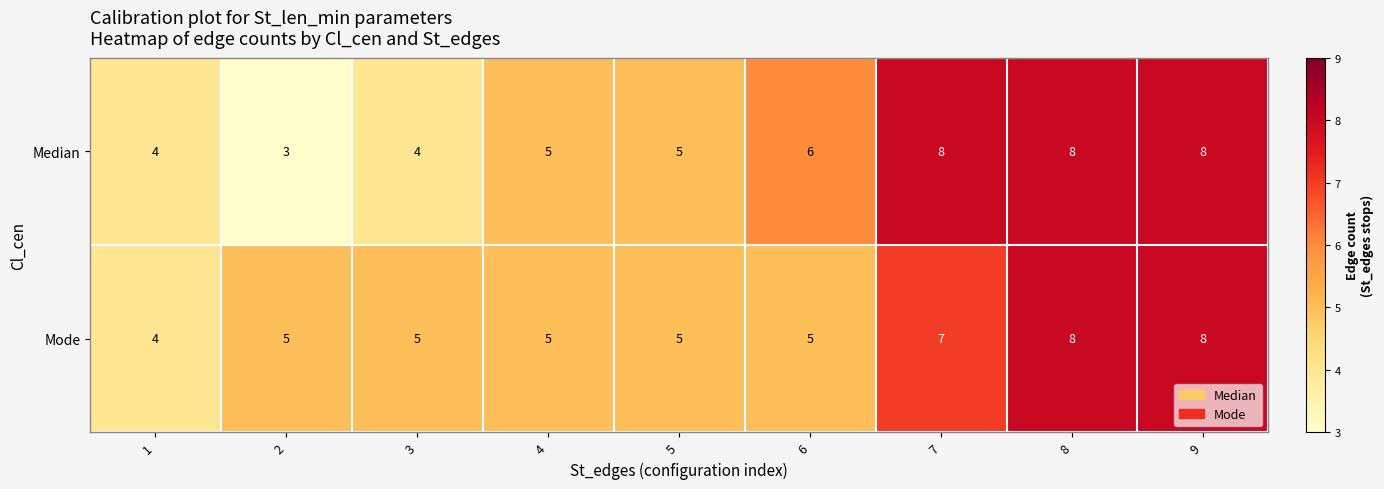

Reading right to left, transcribe all the data shown in this chart.

Median: 9=8	8=8	7=8	6=6	5=5	4=5	3=4	2=3	1=4
Mode: 9=8	8=8	7=7	6=5	5=5	4=5	3=5	2=5	1=4